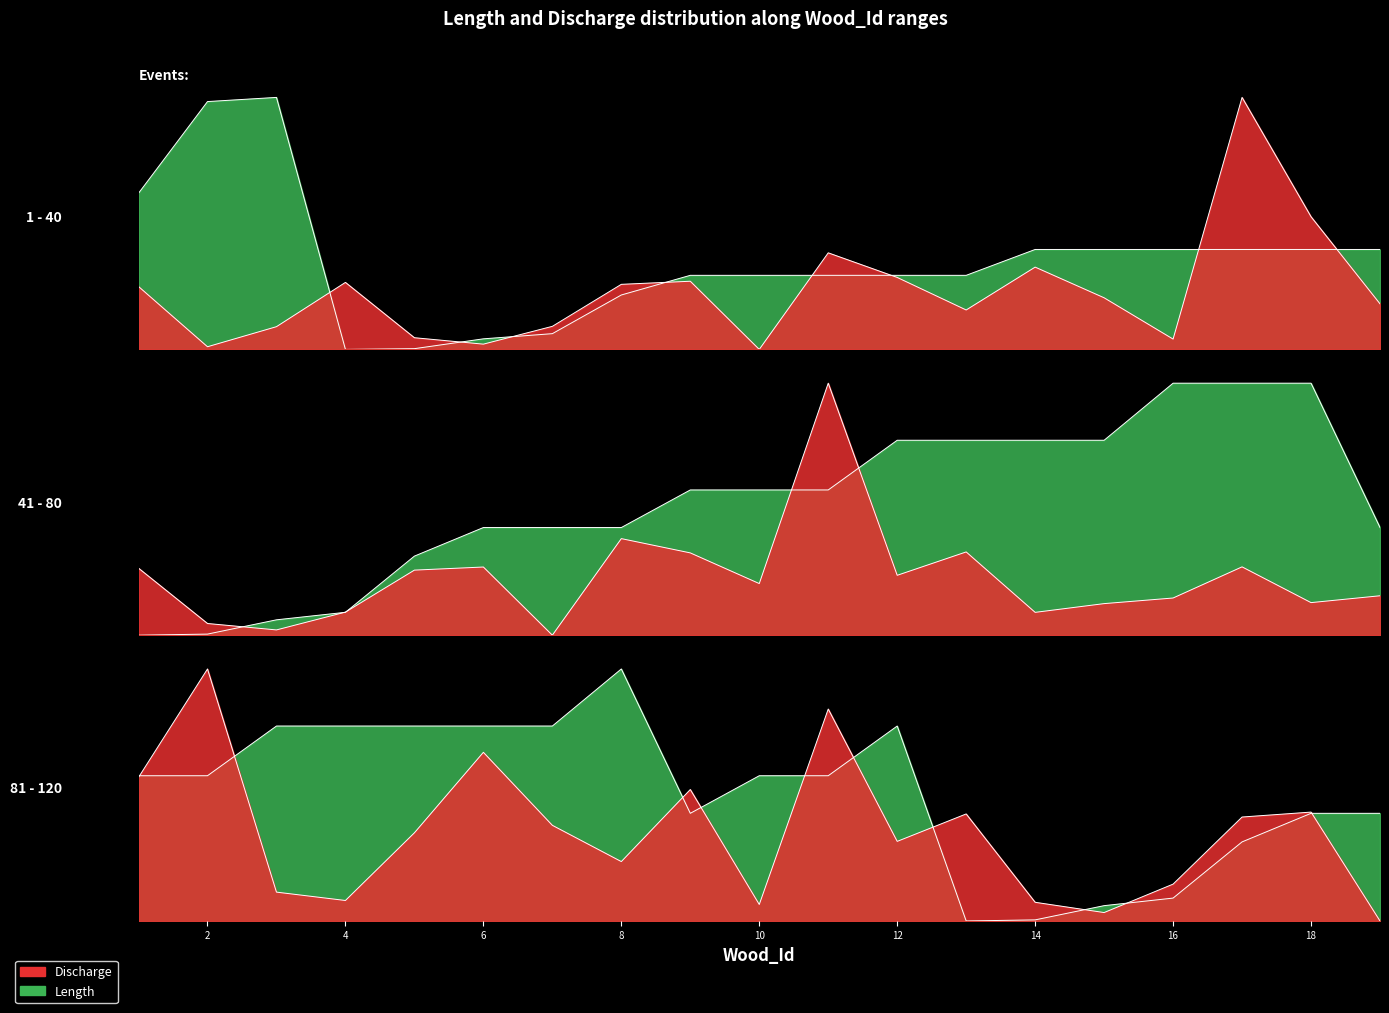

How many intersections are there between Length and Discharge?

8